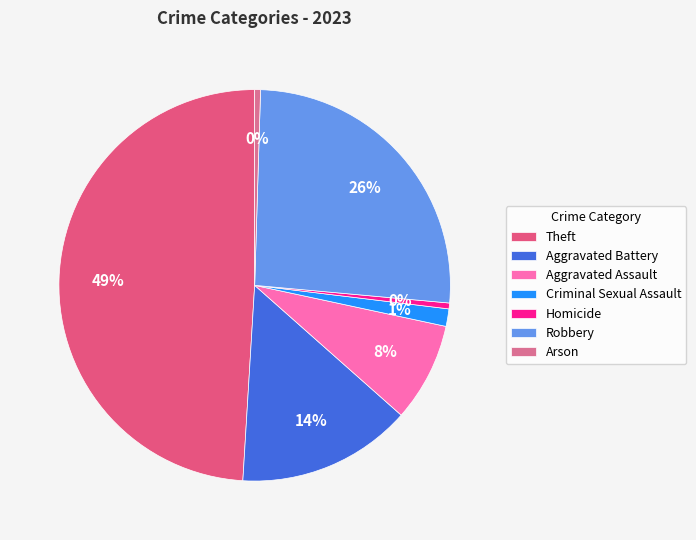

Between Robbery and Arson, which is larger?

Robbery